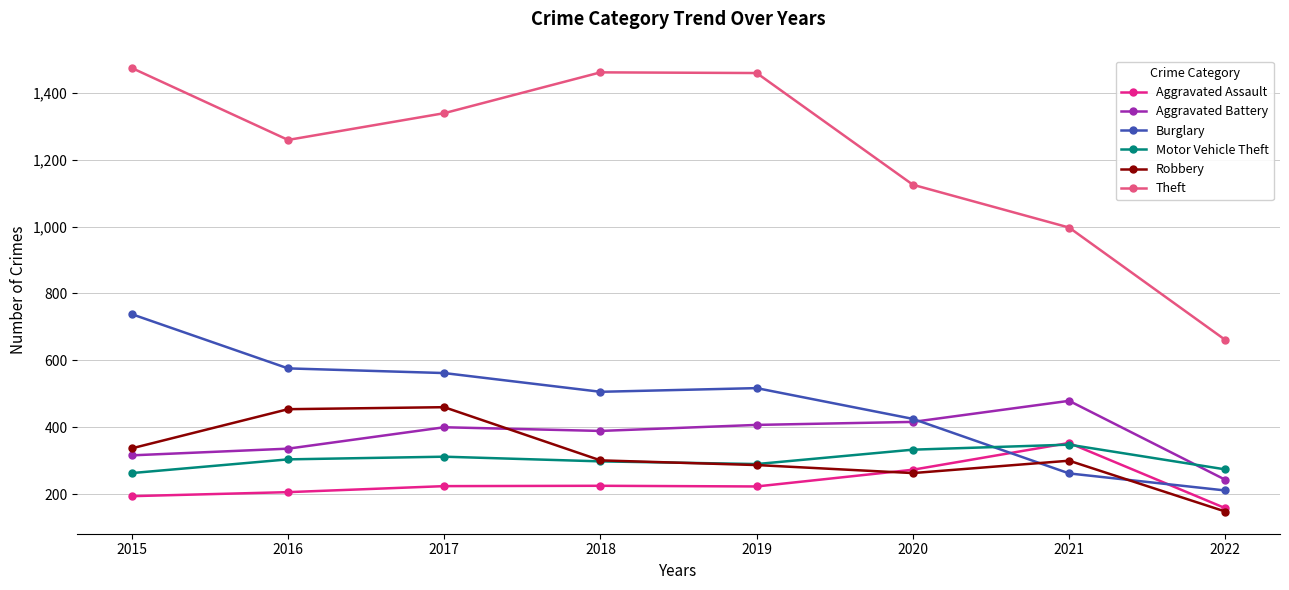

Where do Aggravated Assault and Motor Vehicle Theft first cross each other?

2020 and 2021